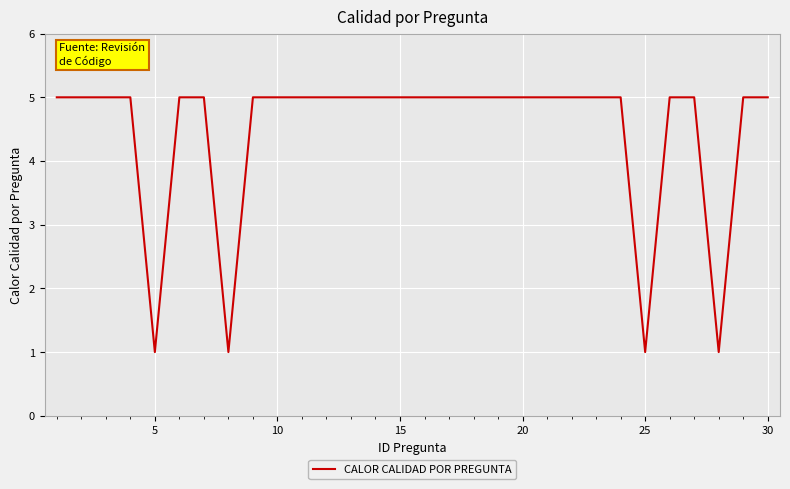

What is the greatest value displayed?

5